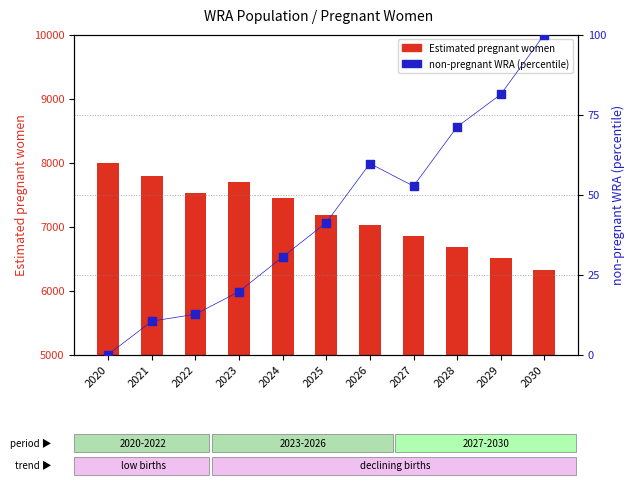

Is the value of Estimated pregnant women at 2022 greater than the value of non-pregnant WRA at 2021?

Yes